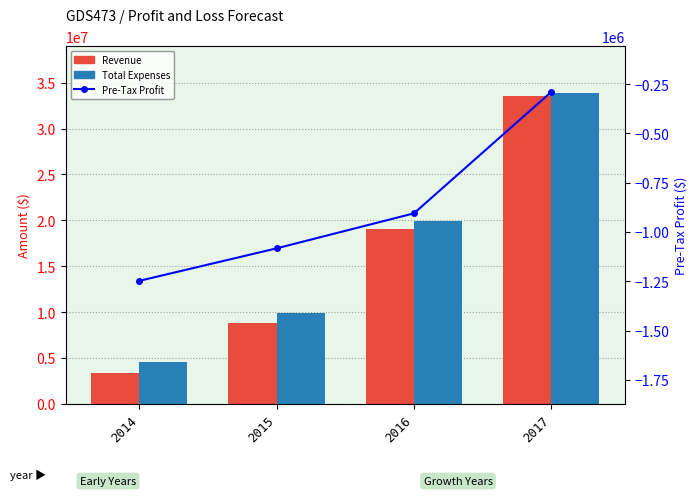

Which series has the largest range (max minus min)?

Revenue